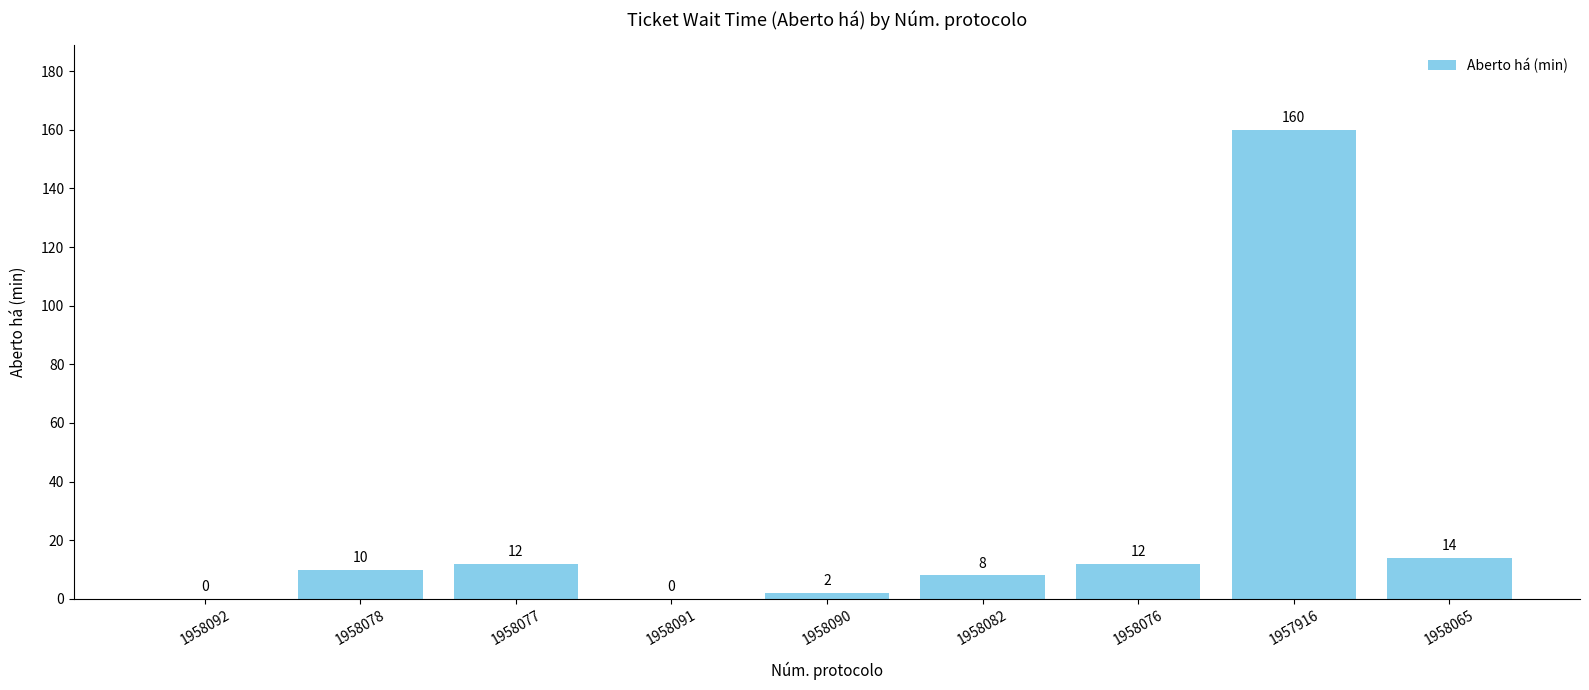

The chart shows a value of 8 at 1958082. True or false?

True